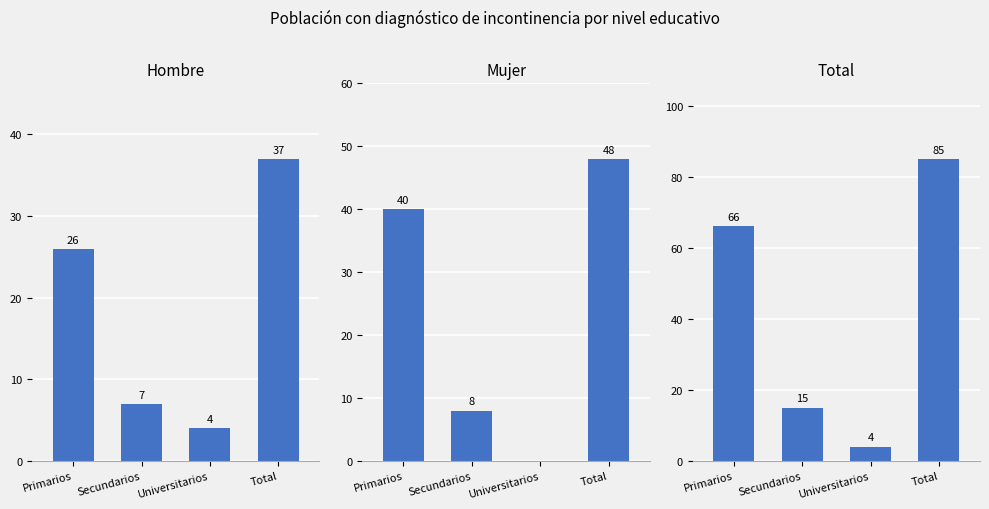

Where does the Total series first go above 66?

Total